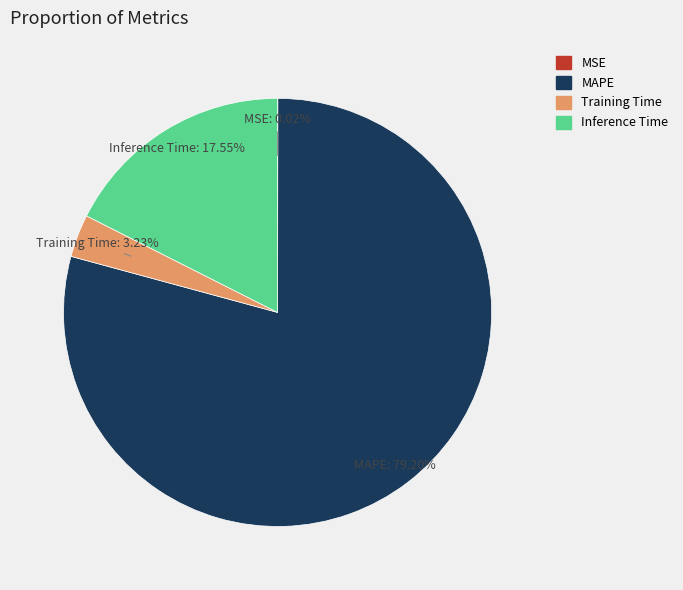

Is there any slice that represents more than half of the pie?

Yes